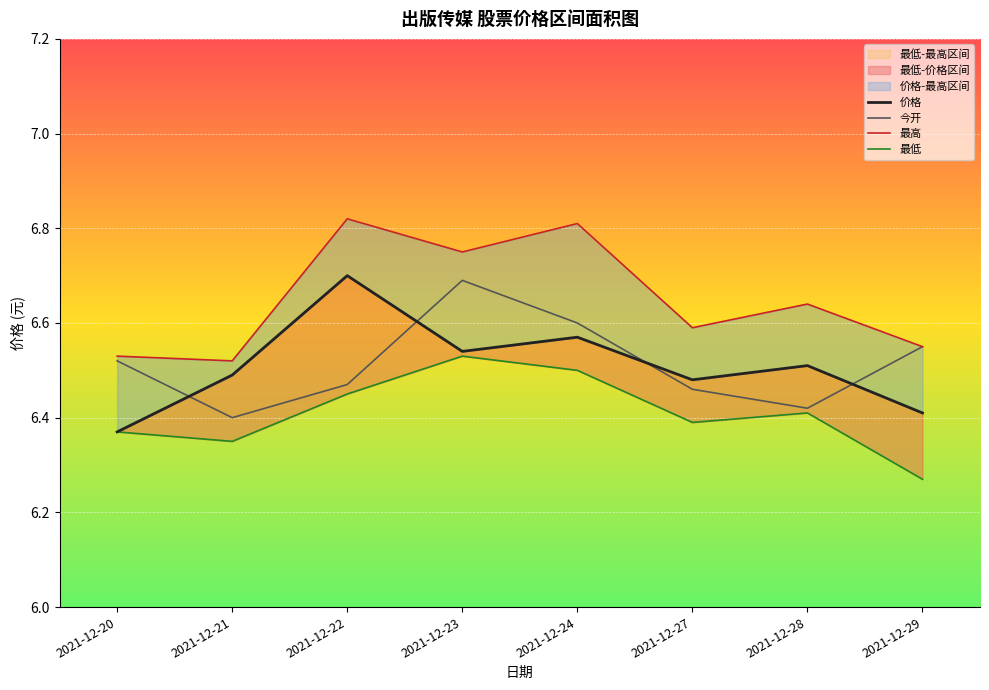

How many interior local peaks does the 今开 series have?

1